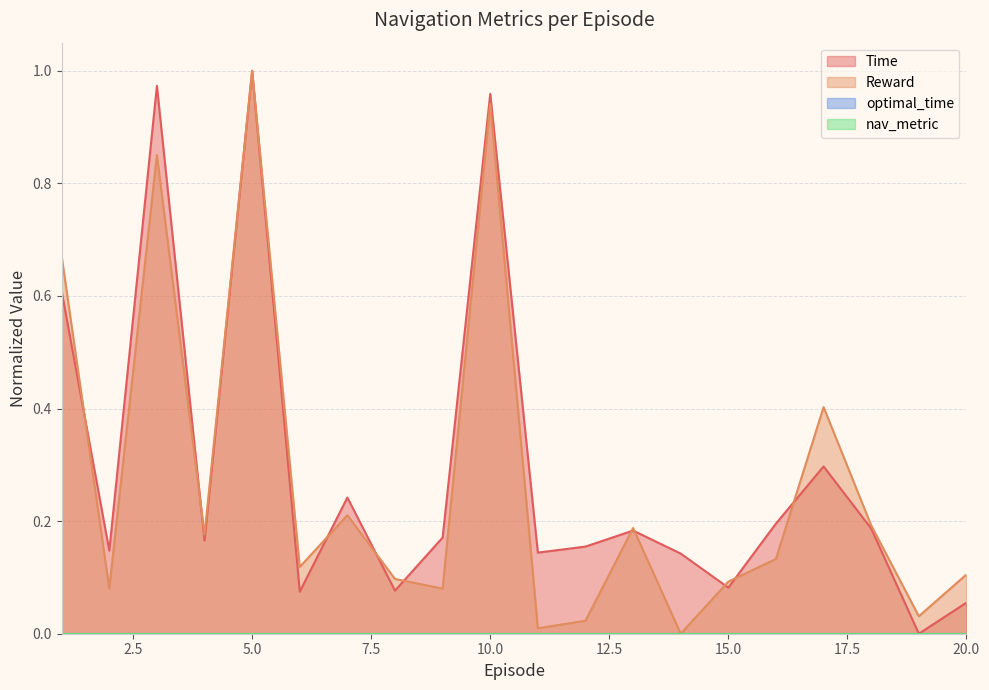

Rank the series at 15 from lowest to highest value.

Time, Reward